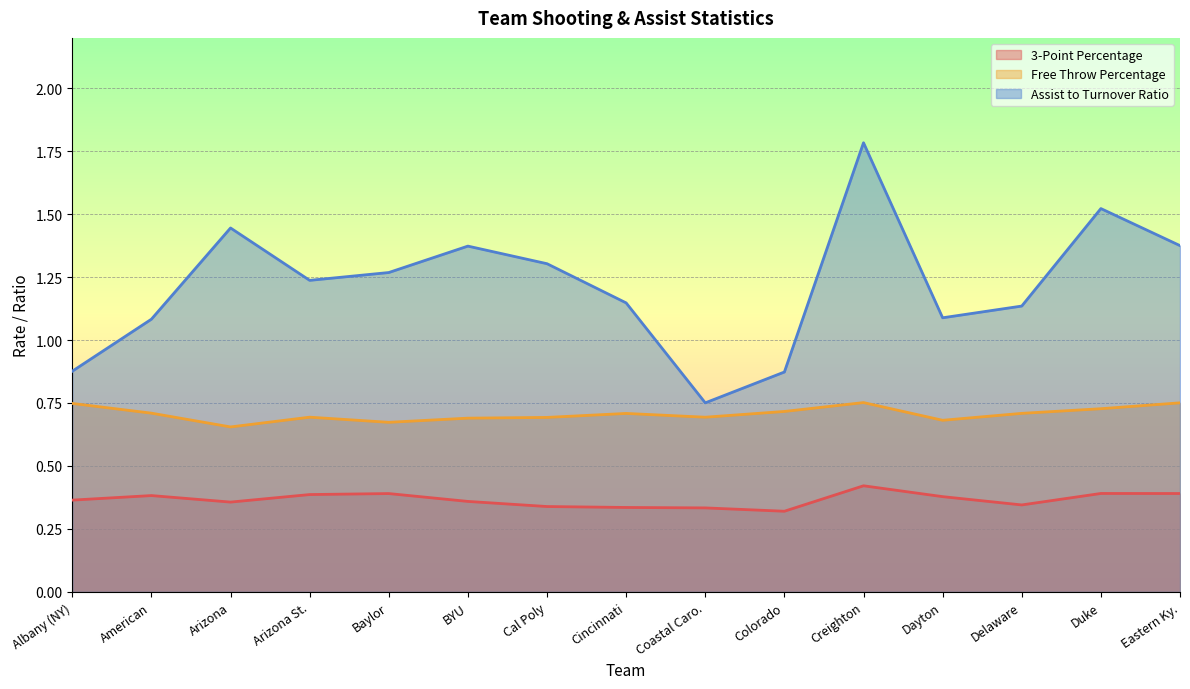

Does the chart display data point markers on the line(s)?

No